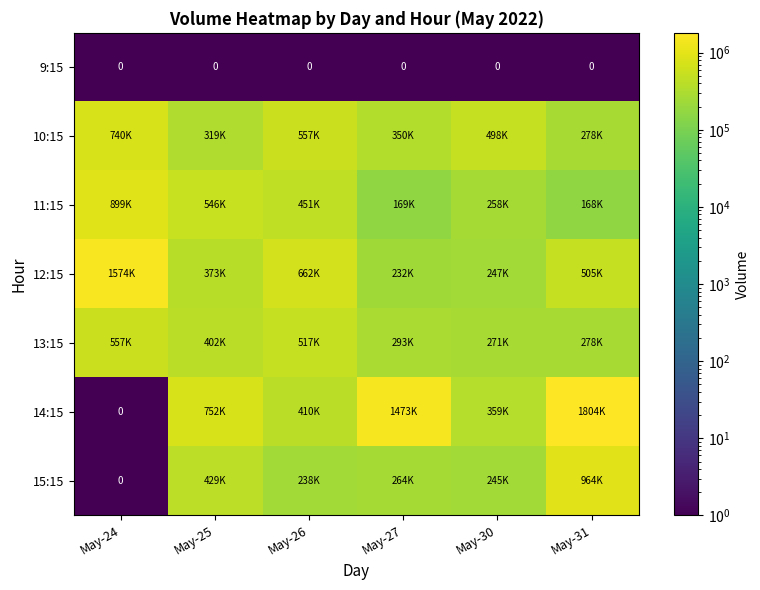

What is the total value across all series at May-24?

3770851